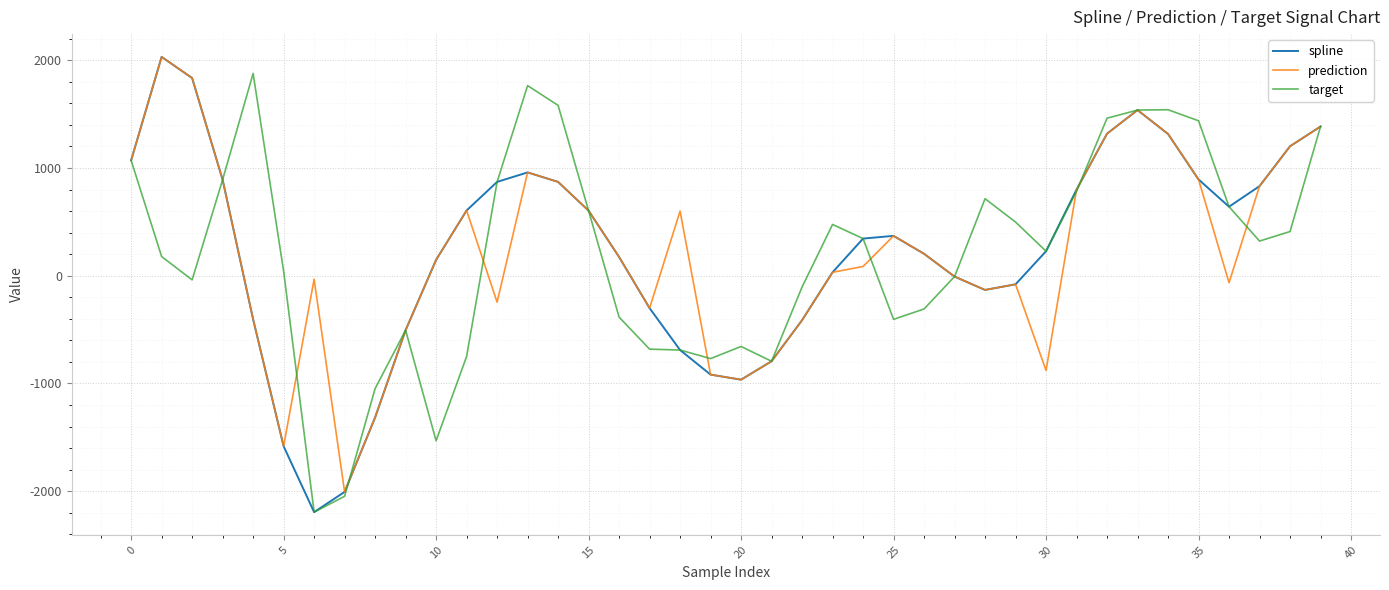

What is the maximum value shown in the chart?

2032.1